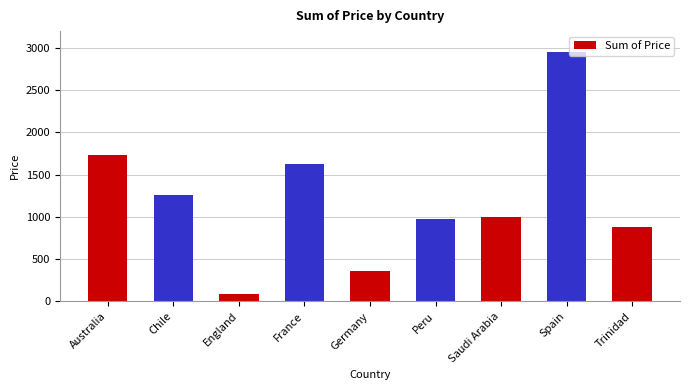

Is it true that the value at Germany is 534?

False